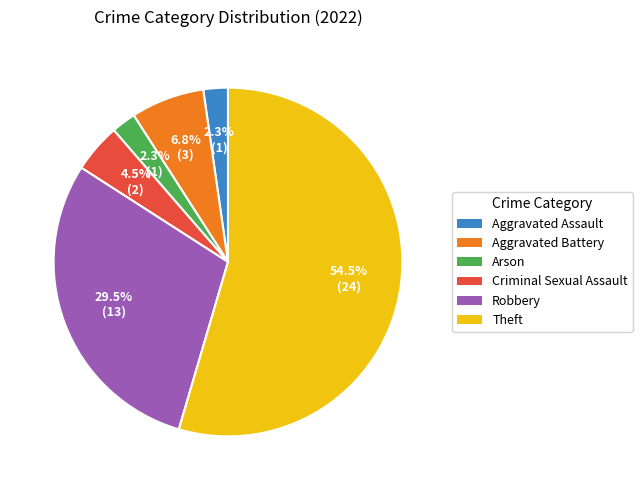

To the nearest percent, what is the combined percentage of Aggravated Assault and Criminal Sexual Assault?

7%